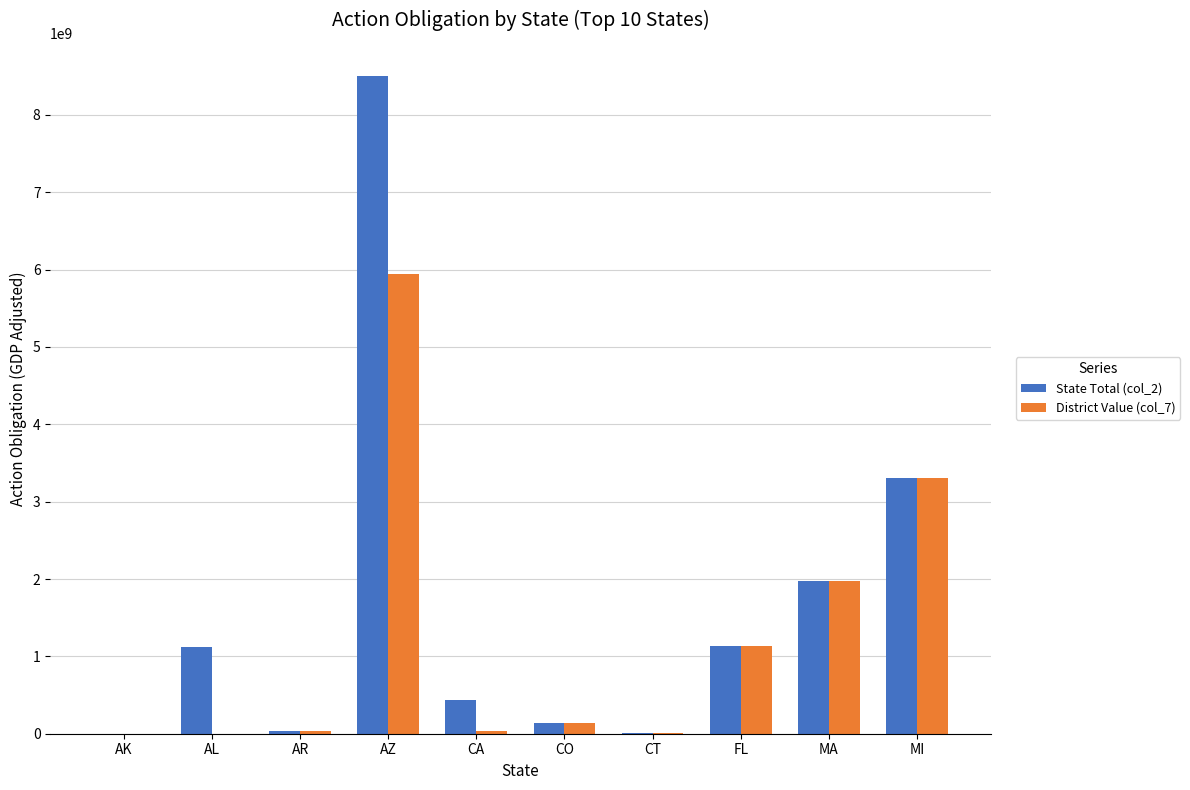

What are all the series names shown in the legend?

State Total (col_2), District Value (col_7)